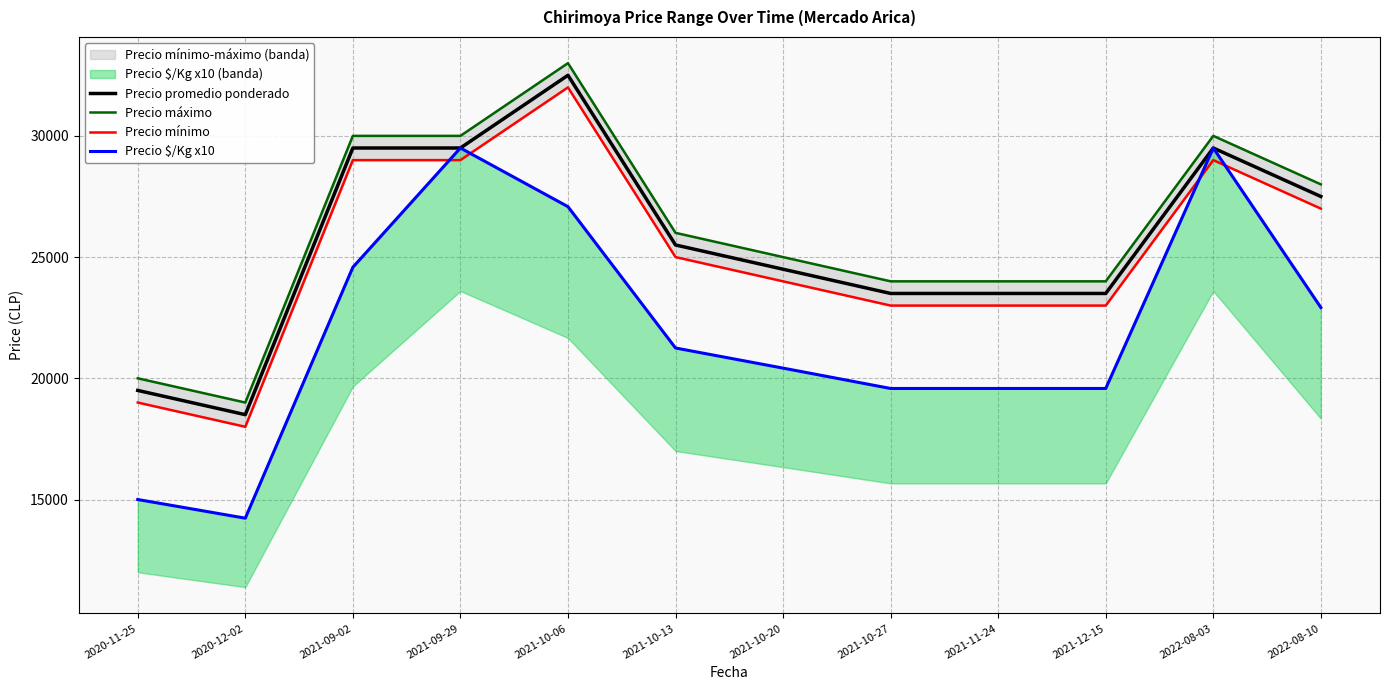

Reading right to left, transcribe all the data shown in this chart.

Precio promedio ponderado: 27500	29500	23500	23500	23500	24500	25500	32500	29500	29500	18500	19500
Precio máximo: 28000	30000	24000	24000	24000	25000	26000	33000	30000	30000	19000	20000
Precio mínimo: 27000	29000	23000	23000	23000	24000	25000	32000	29000	29000	18000	19000
Precio $/Kg x10: 22920	29500	19580	19580	19580	20420	21250	27080	29500	24580	14230	15000